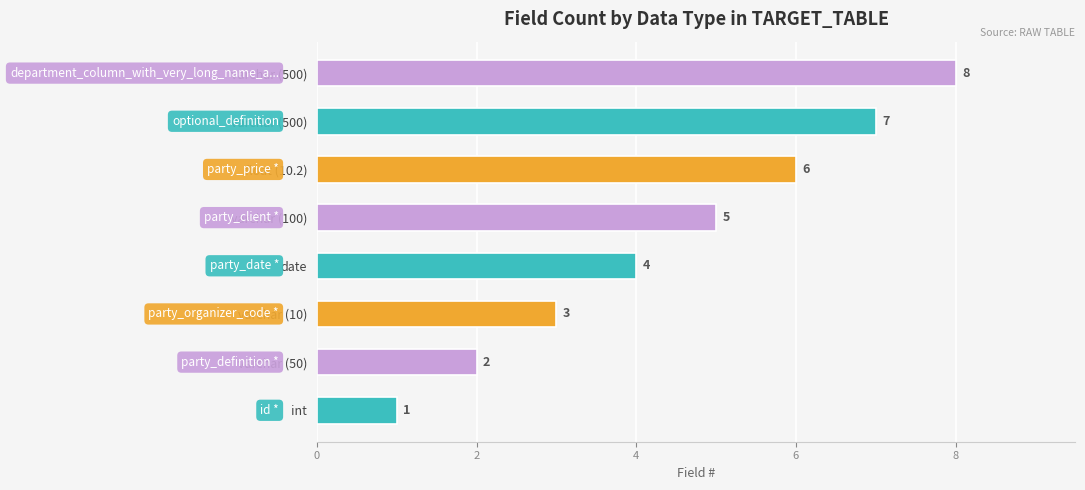

Does the chart contain any negative values?

No